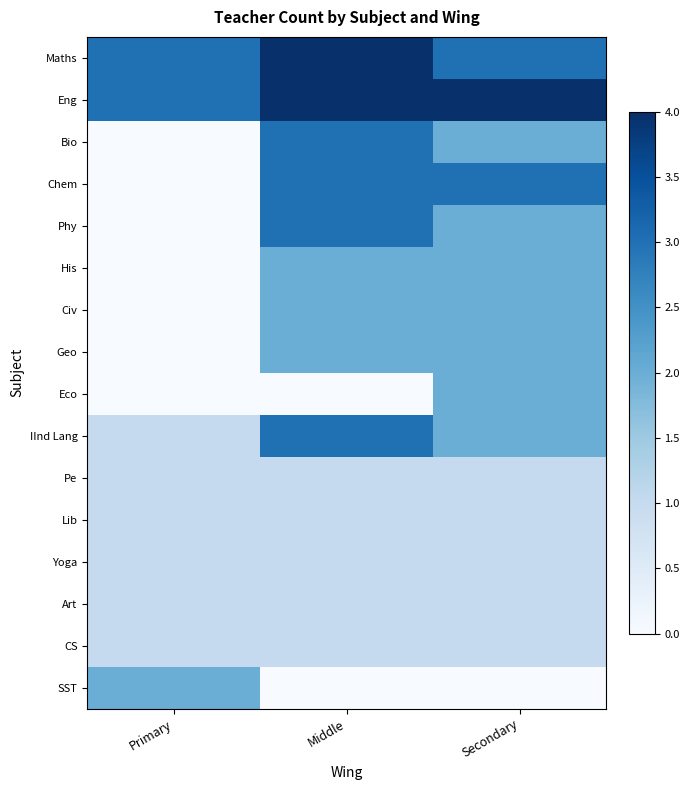

Which series has the largest range (max minus min)?

Bio